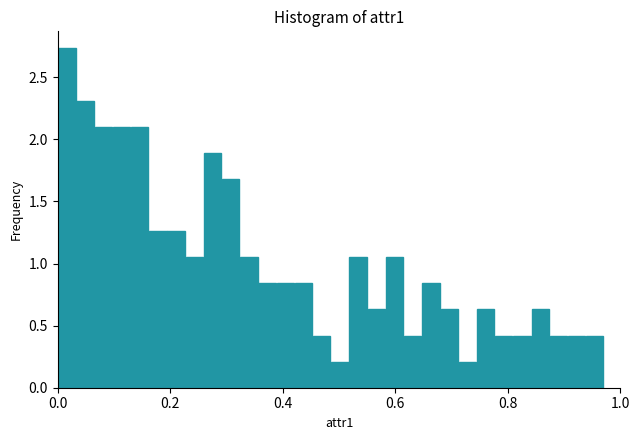

Around what value on the x-axis is the tallest bar? Give the approximate position of its centre, as read against the axis.

0.02